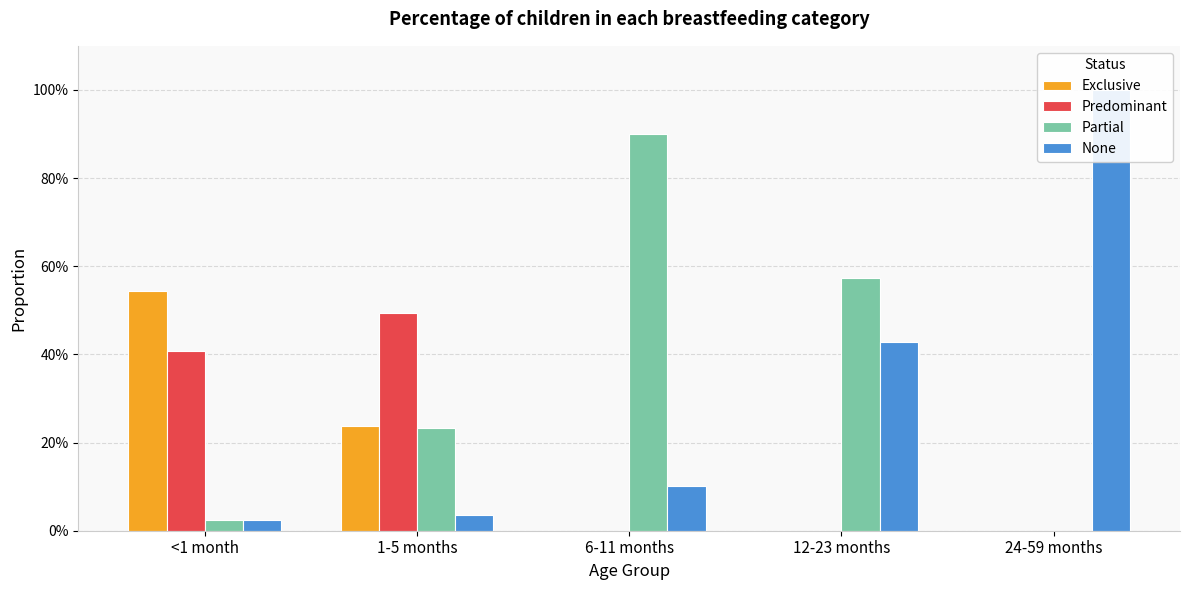

Between <1 month and 12-23 months, which series saw the biggest shift?

Partial